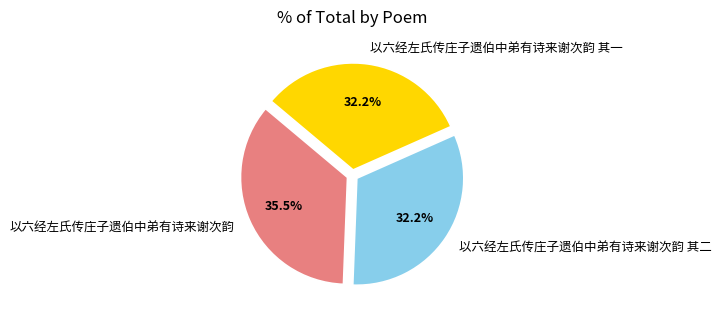

To the nearest percent, what portion does 以六经左氏传庄子遗伯中弟有诗来谢次韵 其二 represent?

32%